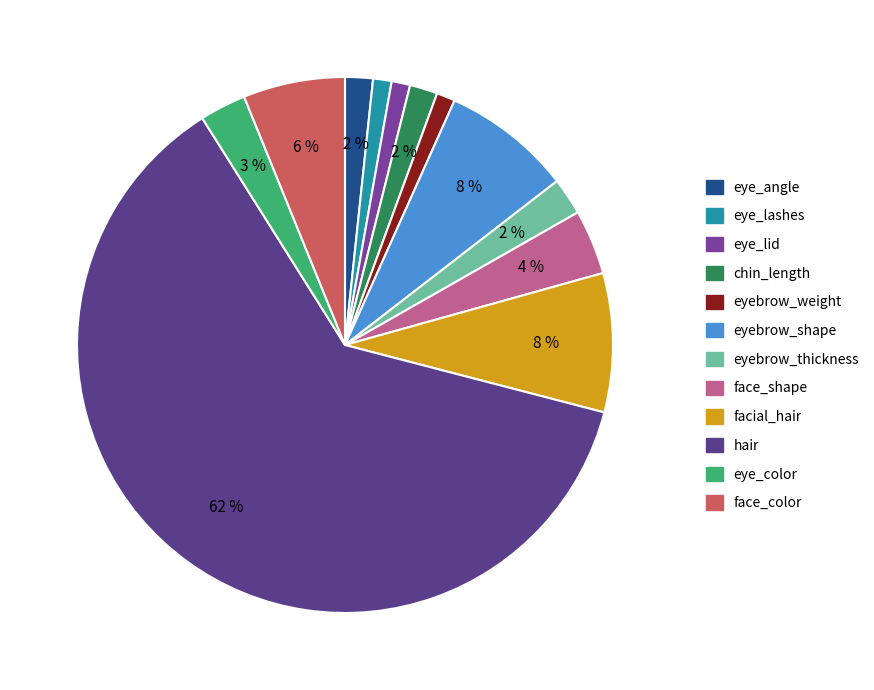

Which slice is the smallest?

eye_lashes